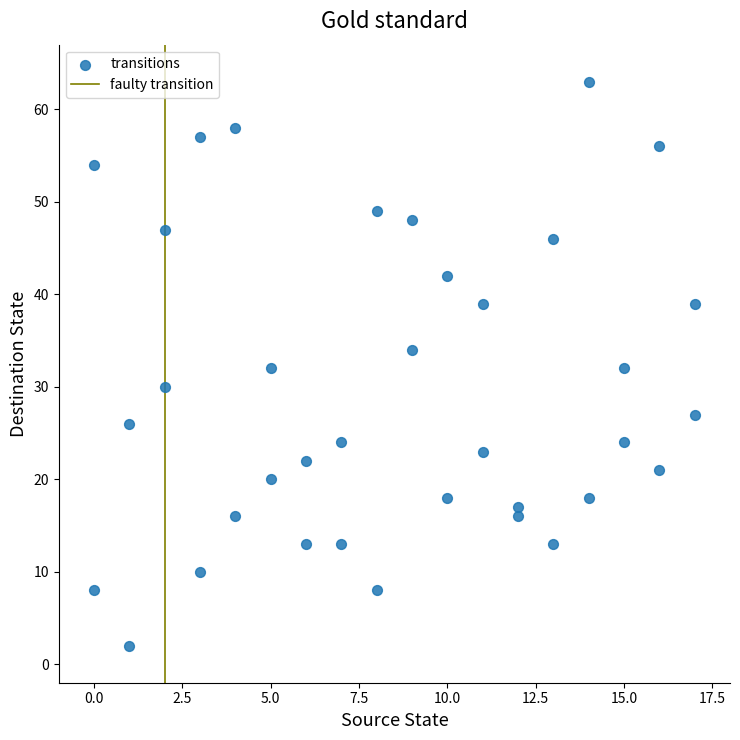

What is the range of Y values (max minus min)?

61